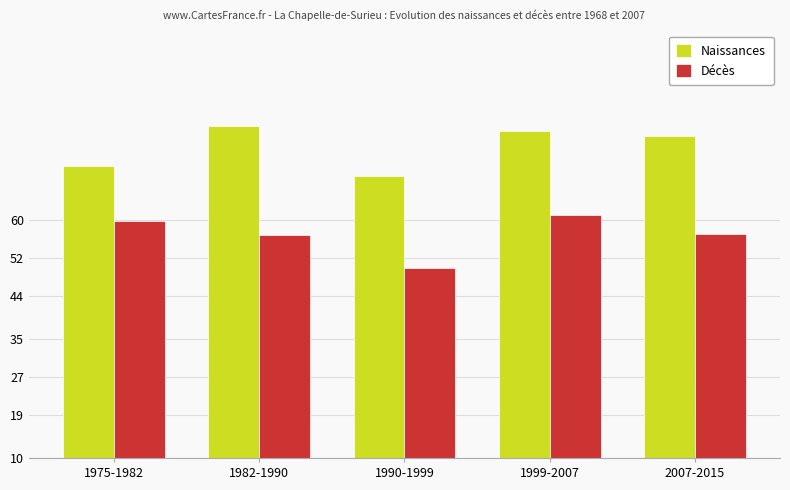

Rank the series by their average value, from lowest to highest.

Décès, Naissances